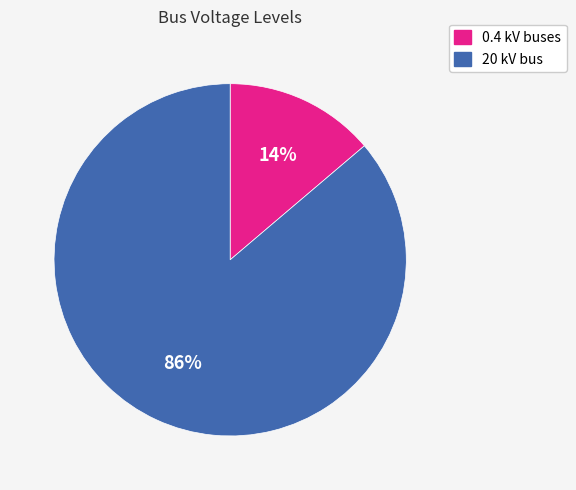

Is it true that 20 kV bus is 74% of the pie?

False